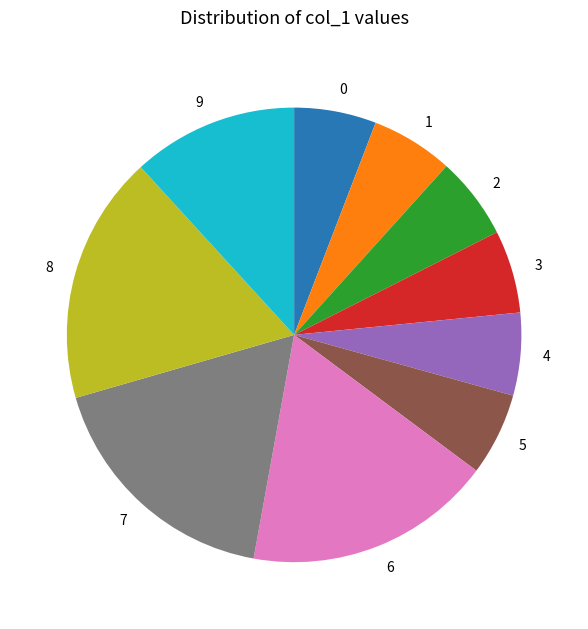

Do 6 and 1 together represent more than half of the pie?

No